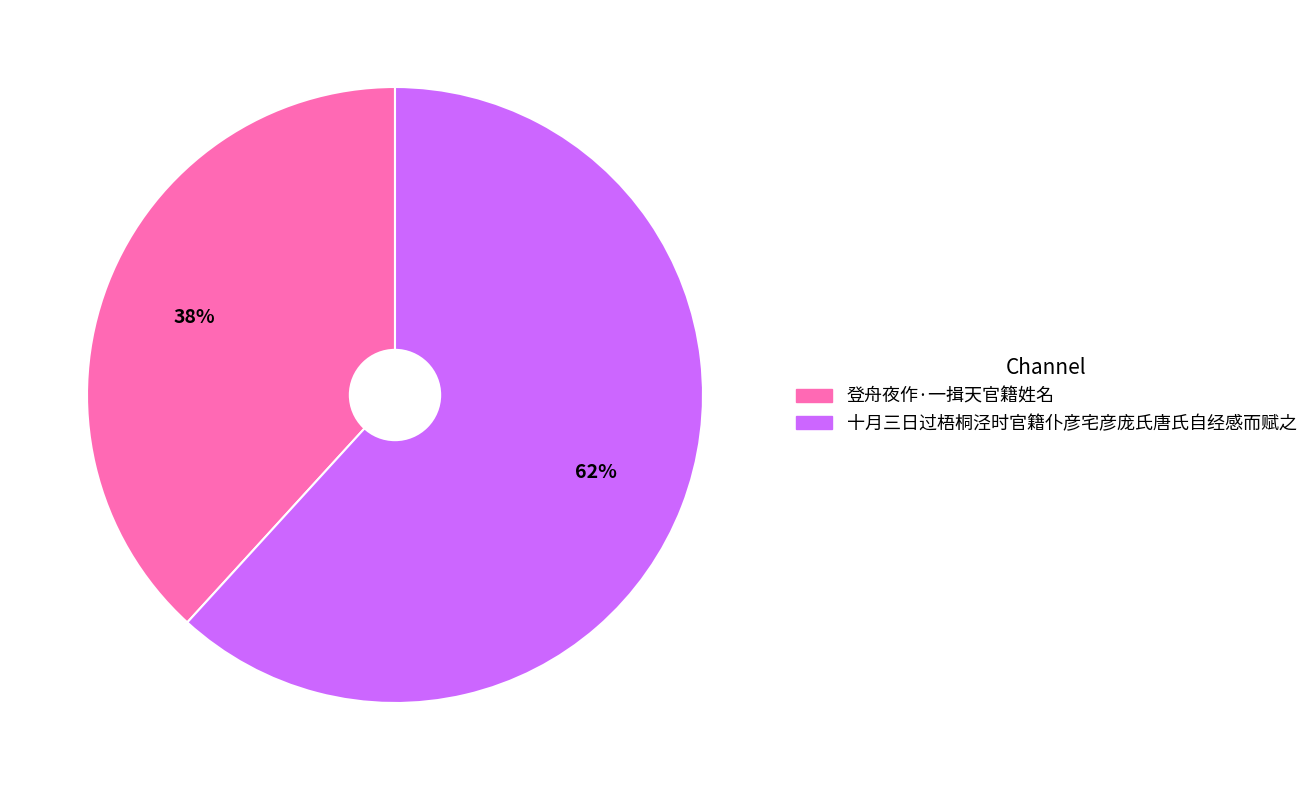

Combined, do 十月三日过梧桐泾时官籍仆彦宅彦庞氏唐氏自经感而赋之 and 登舟夜作·一揖天官籍姓名 account for over 50%?

Yes